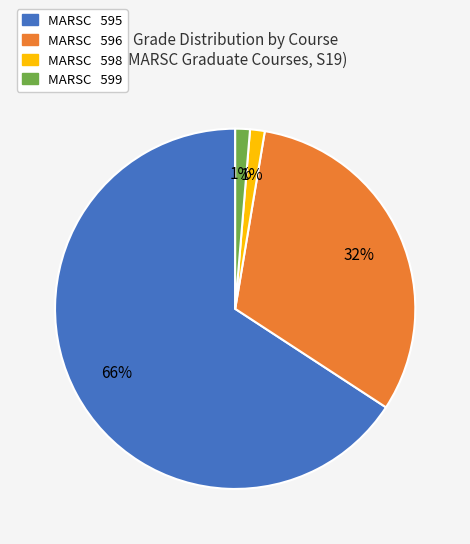

Which has a higher value, MARSC 596 or MARSC 595?

MARSC 595